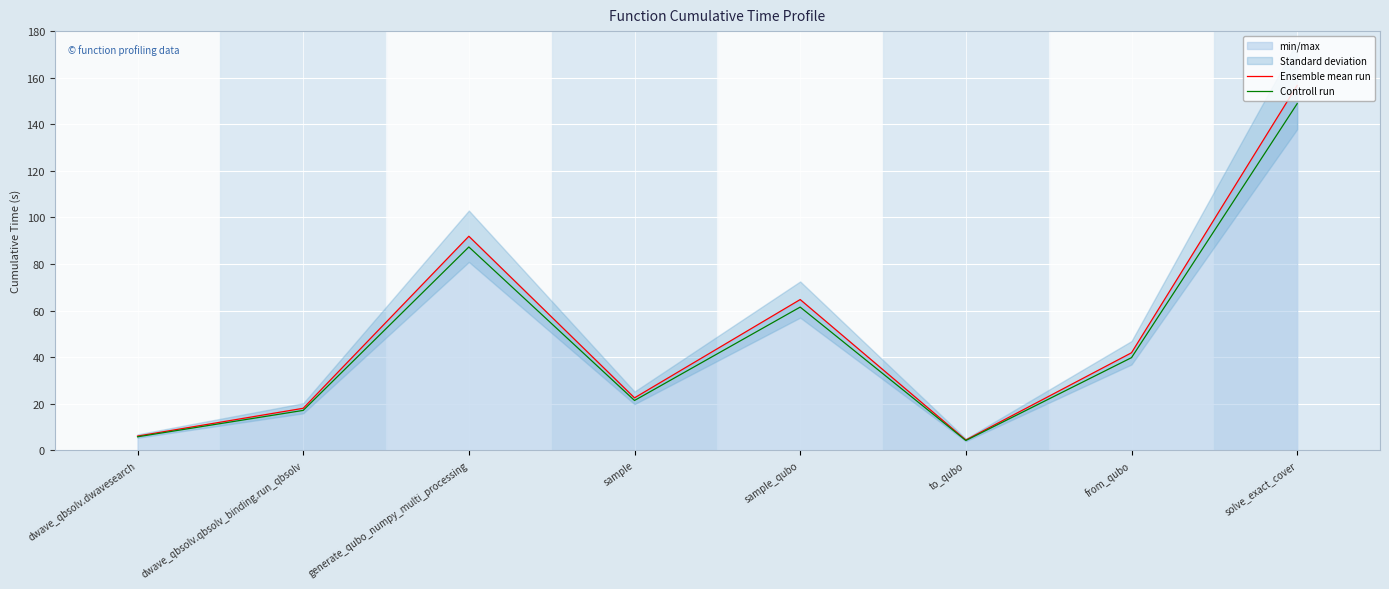

Reading left to right, what are all the values shown in this chart?

Ensemble mean run: dwave_qbsolv.dwavesearch=6.1	dwave_qbsolv.qbsolv_binding.run_qbsolv=18.1	generate_qubo_numpy_multi_processing=91.9	sample=22.6	sample_qubo=64.8	to_qubo=4.5	from_qubo=41.9	solve_exact_cover=156.7
Controll run: dwave_qbsolv.dwavesearch=5.8	dwave_qbsolv.qbsolv_binding.run_qbsolv=17.2	generate_qubo_numpy_multi_processing=87.3	sample=21.4	sample_qubo=61.5	to_qubo=4.2	from_qubo=39.8	solve_exact_cover=148.9